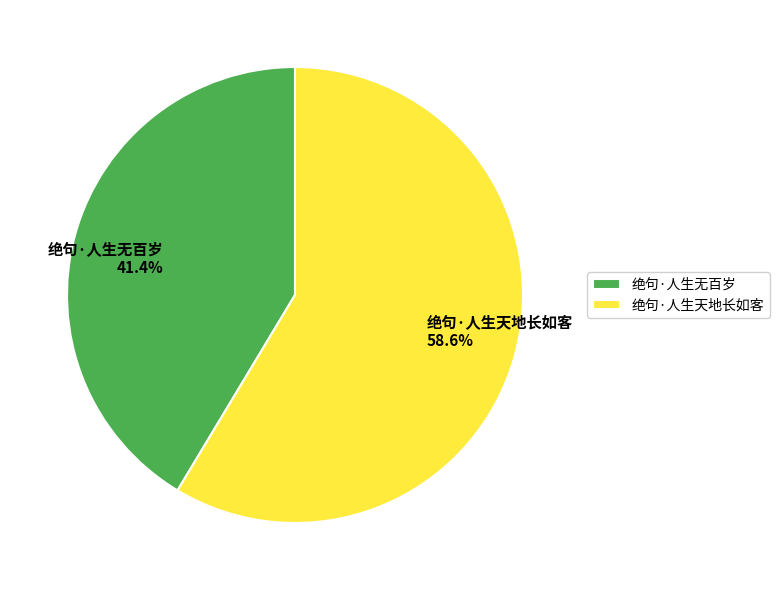

What is the majority slice?

绝句·人生天地长如客